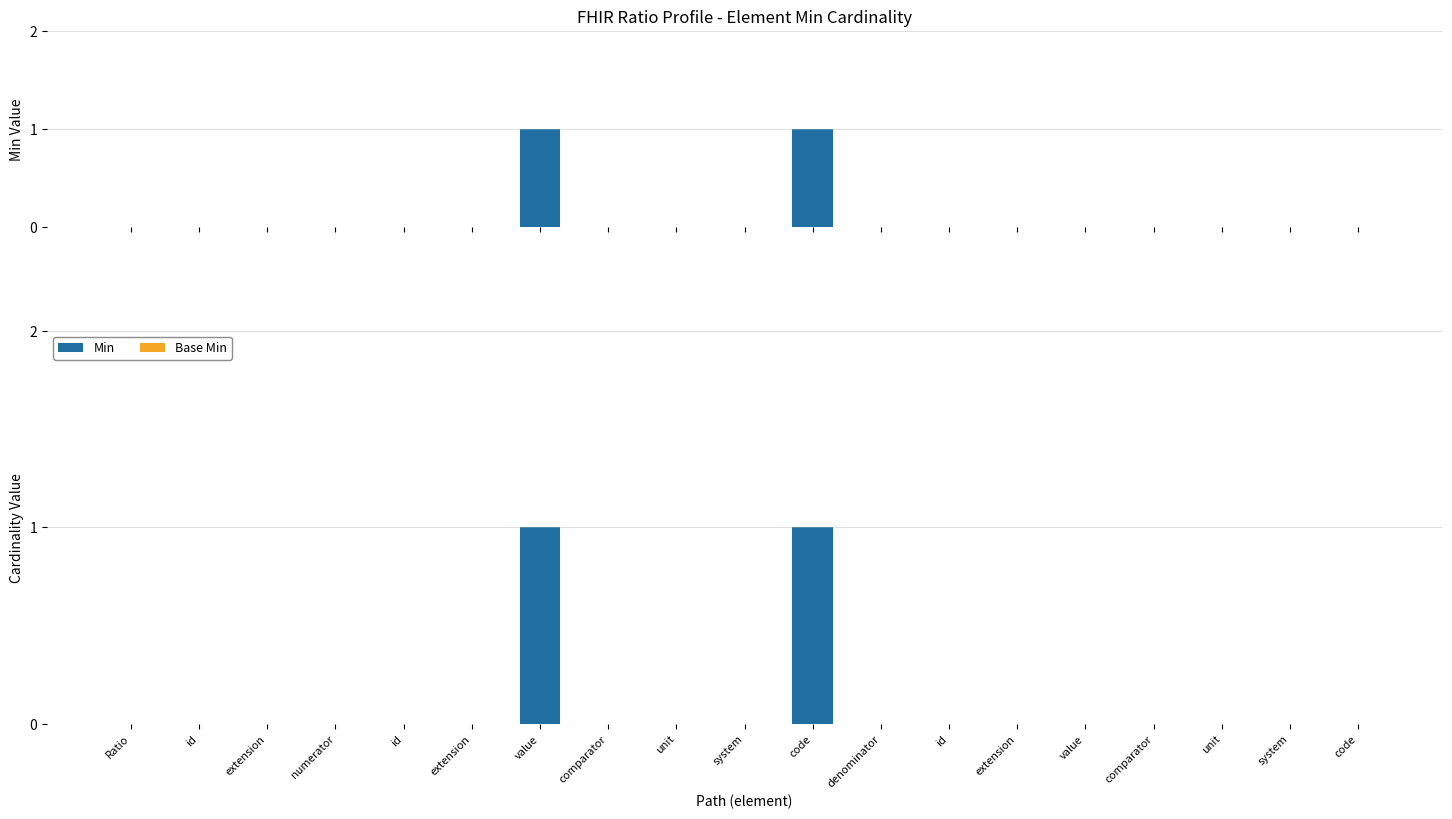

Which category has the lowest value in the Base Min series?

Ratio